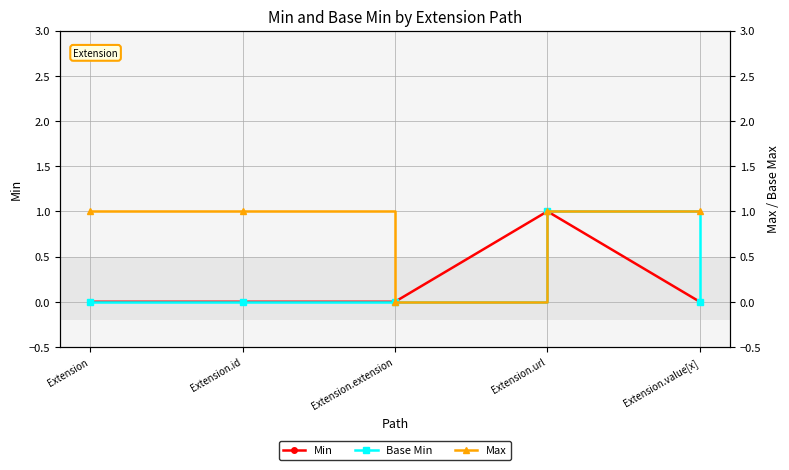

The Base Min series shows 0 at Extension.id. True or false?

True